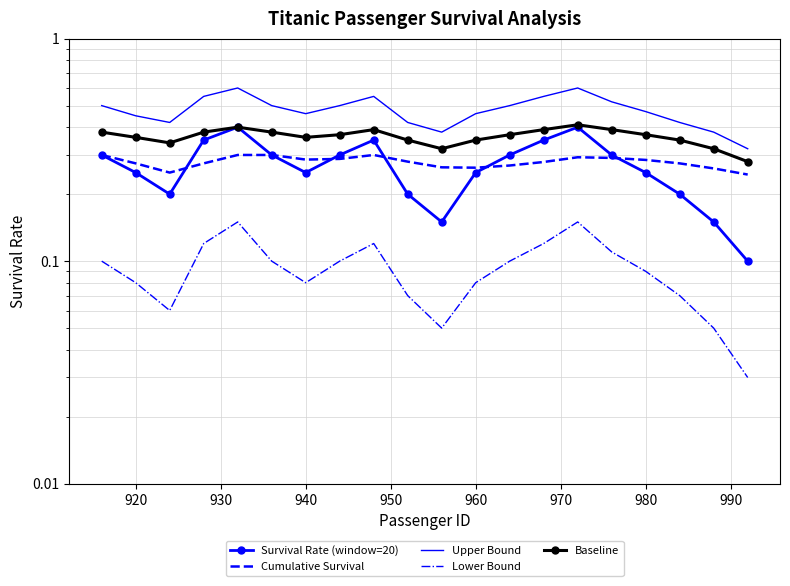

Is this an area chart (filled region under the line)?

No